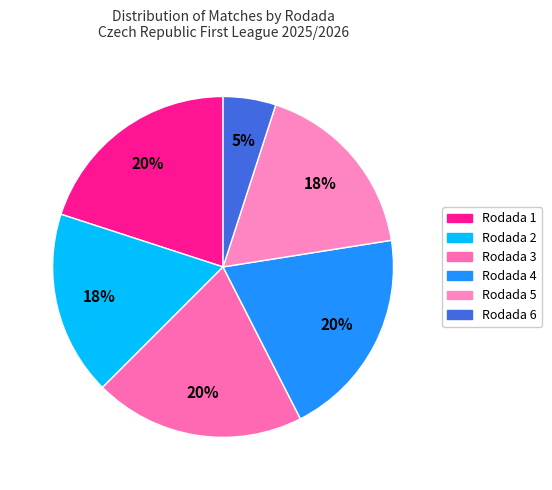

How many segments does this pie chart have?

6